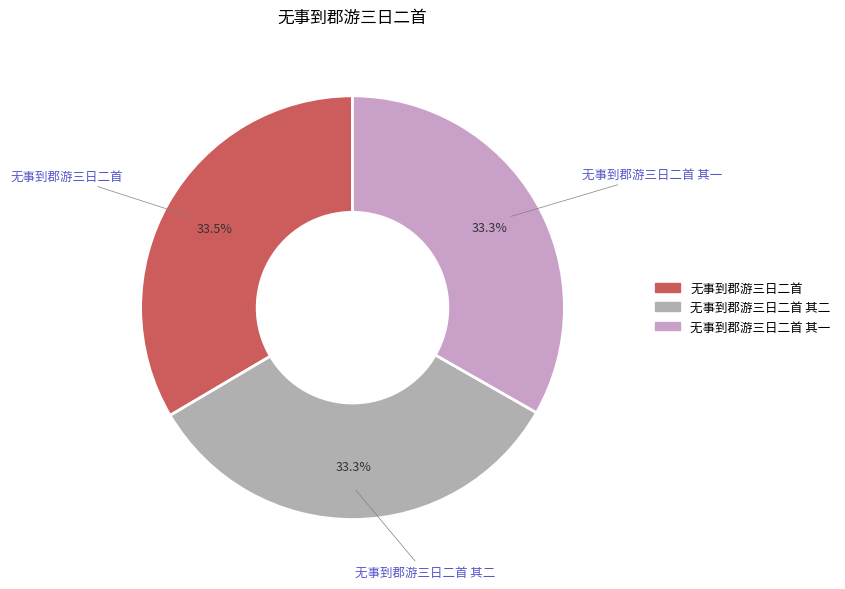

Rank the categories by value from highest to lowest.

无事到郡游三日二首, 无事到郡游三日二首 其二, 无事到郡游三日二首 其一